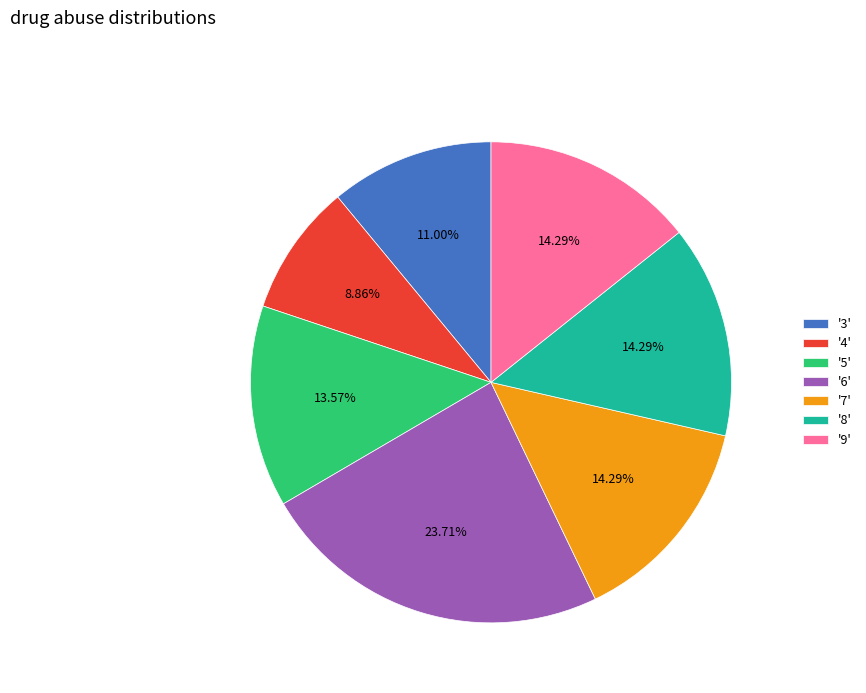

Which category has the biggest portion of the pie?

'6'